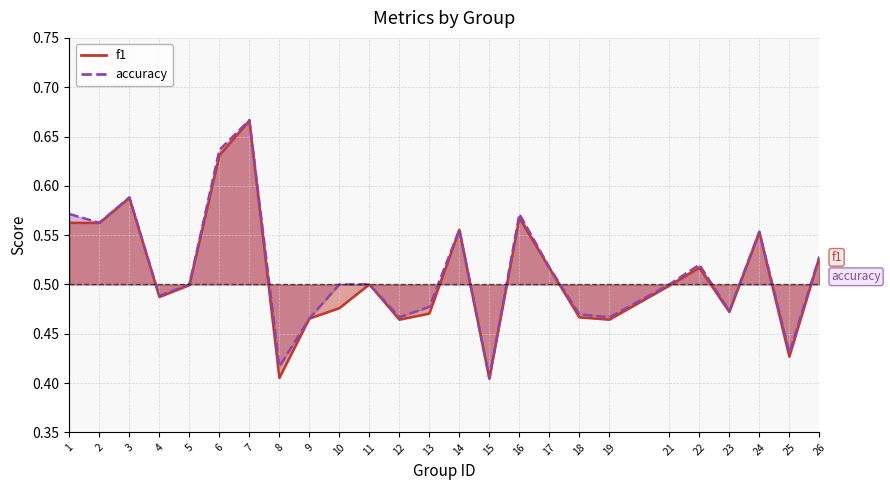

How many f1 values are between 0 and 1?

25